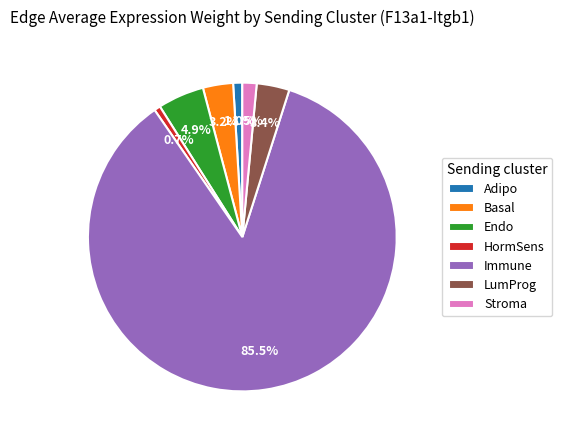

To the nearest percent, what portion does Adipo represent?

1%